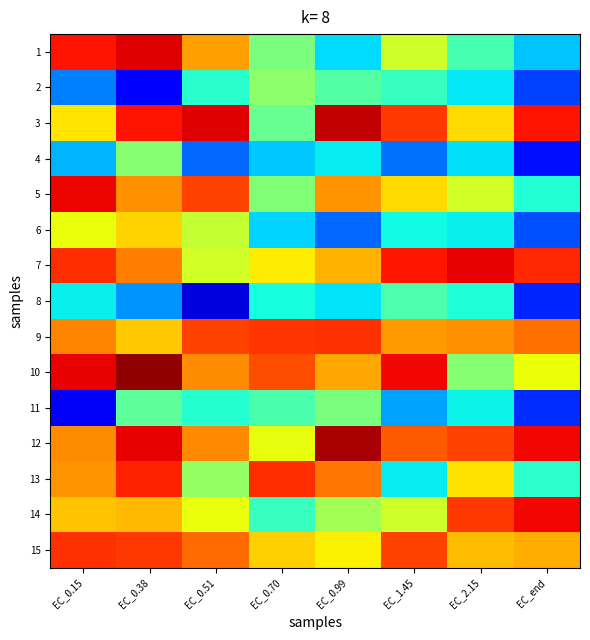

What is the difference between the highest and lowest values at EC_2.15?

56.1